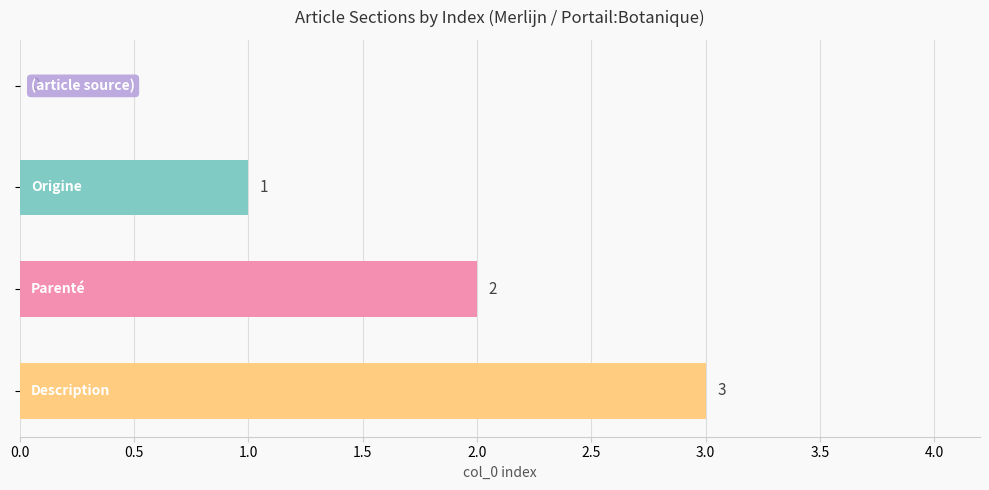

Count the number of categories in the chart.

4